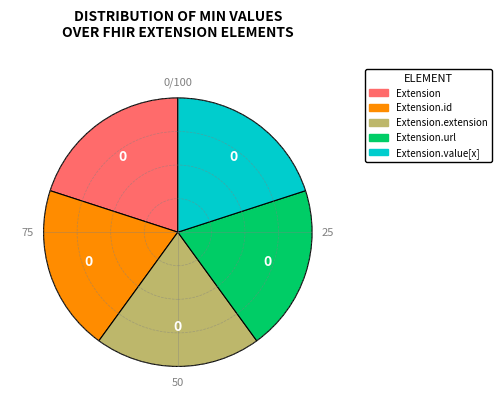

Is there a majority slice in this chart?

No